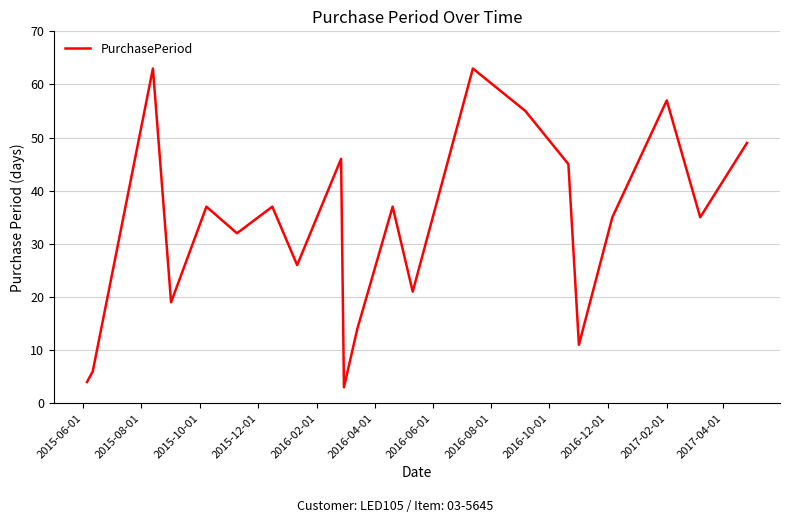

What is the difference between the second highest and minimum values?

60